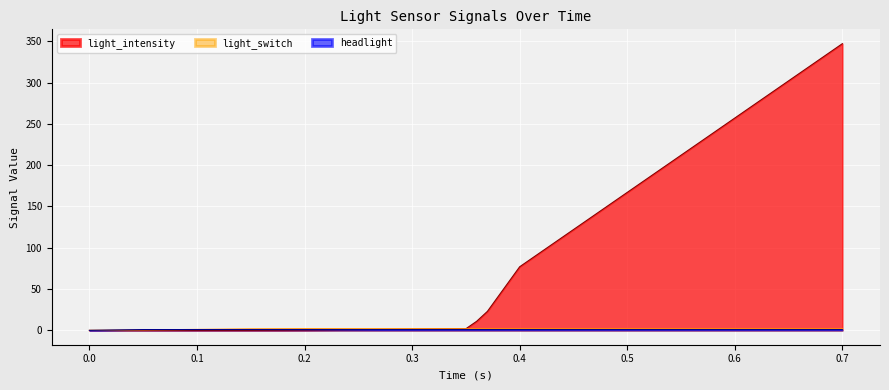

True or false: light_switch has more than 1 points higher than both neighbors.

False